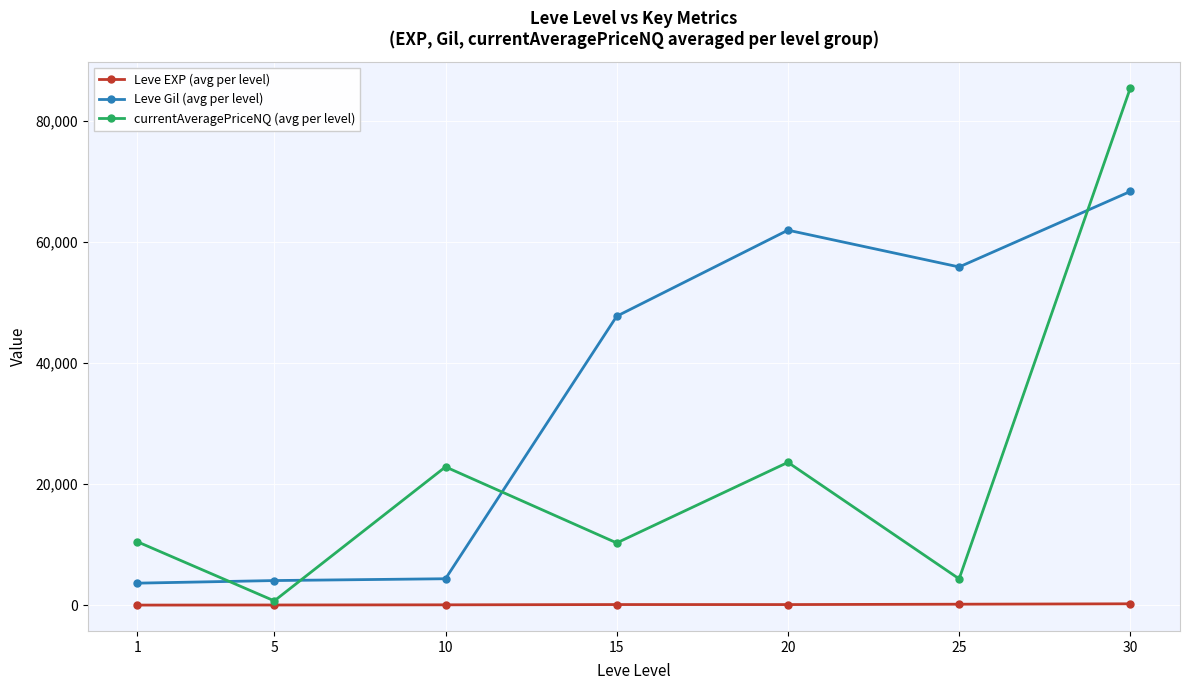

Which series has the largest range (max minus min)?

currentAveragePriceNQ (avg per level)